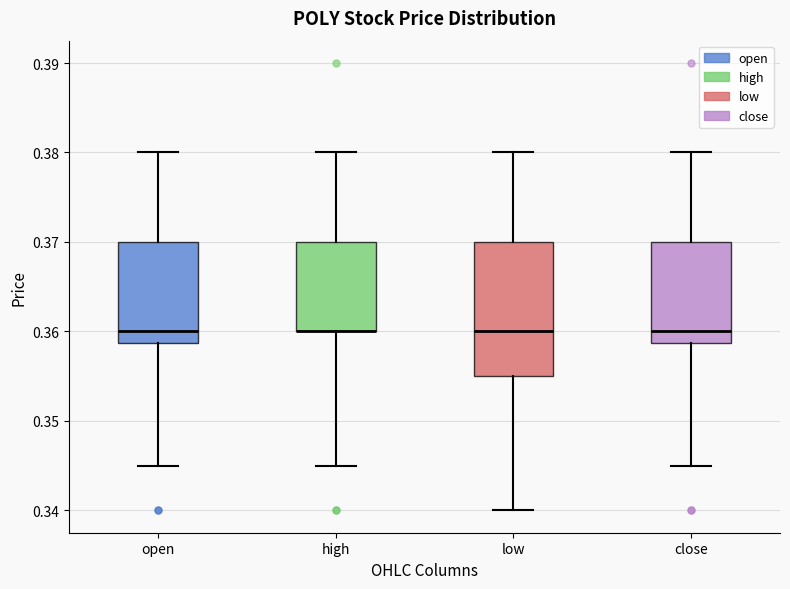

Comparing the boxes themselves (not the whiskers), which one is the tallest?

low